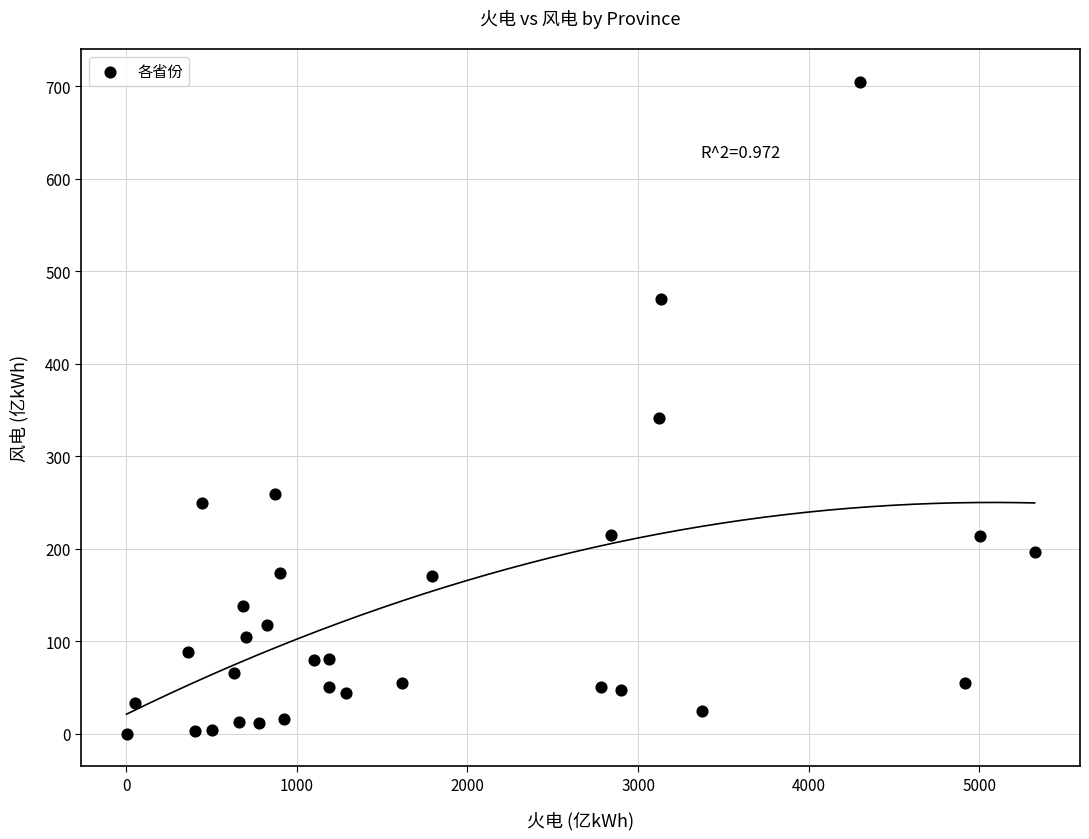

What is the range of X values (max minus min)?

5320.8